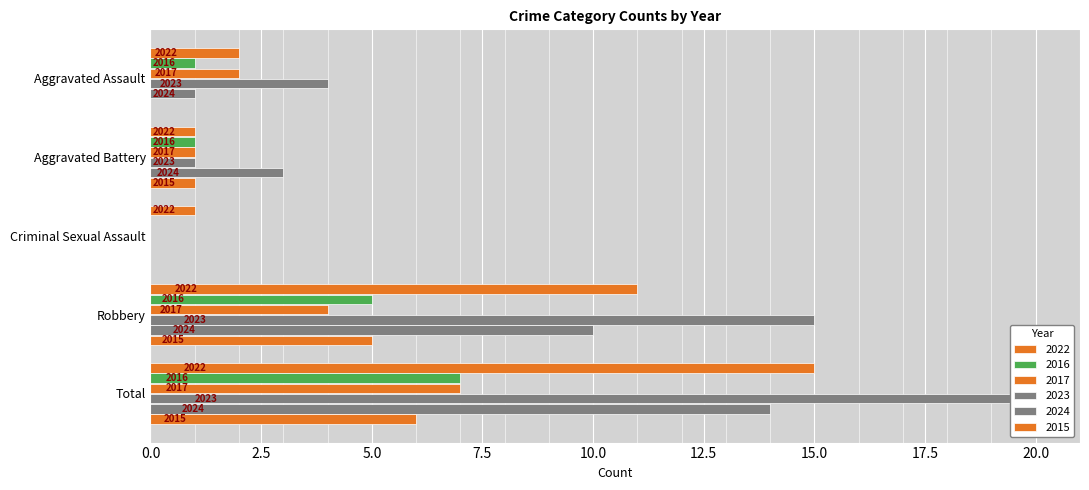

How many bars are there in each group?

6